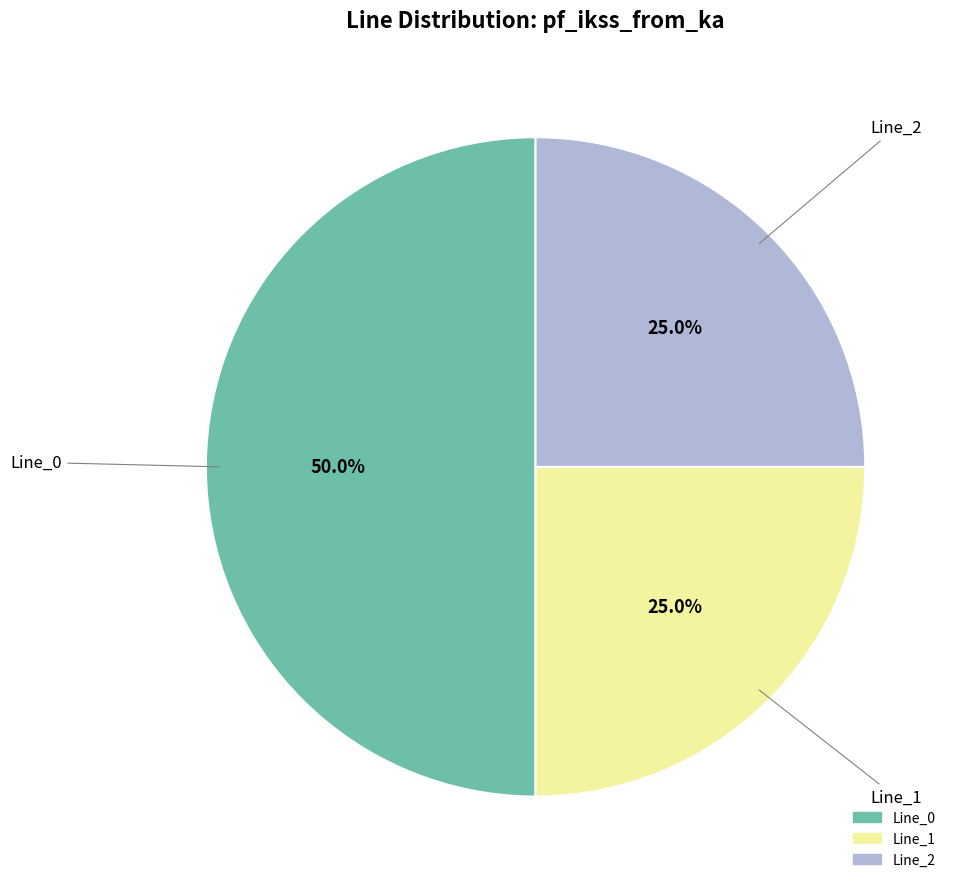

What is the largest slice in the pie chart?

Line_0